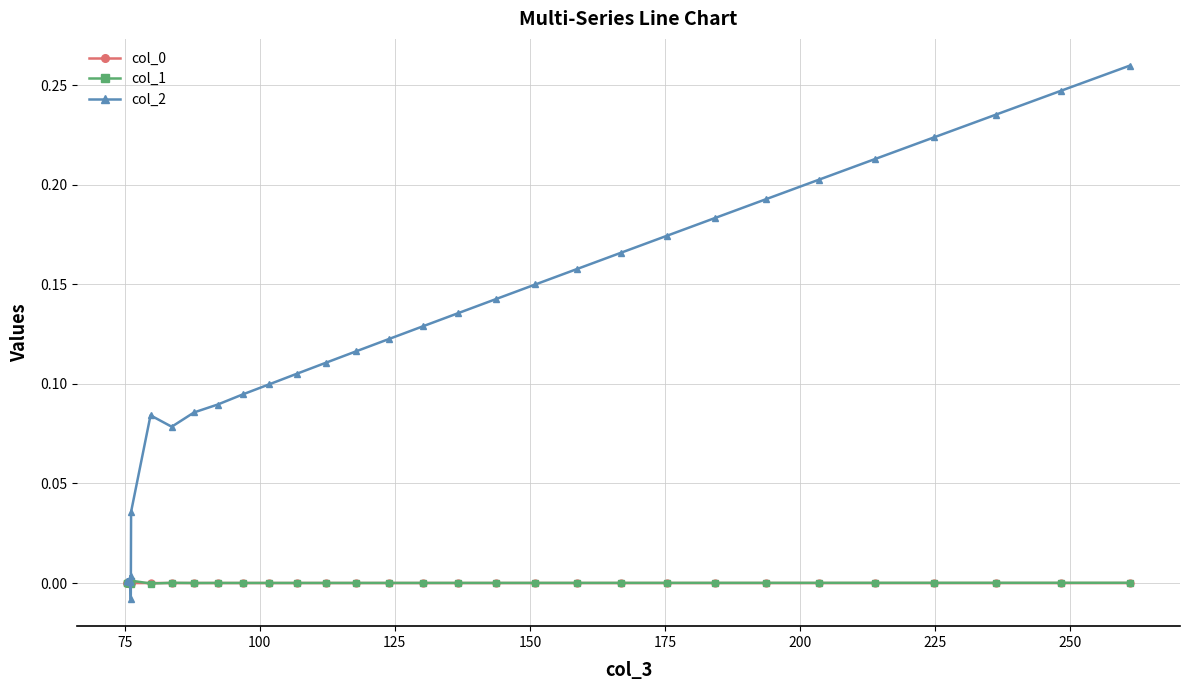

Which series has the widest spread of values?

col_2